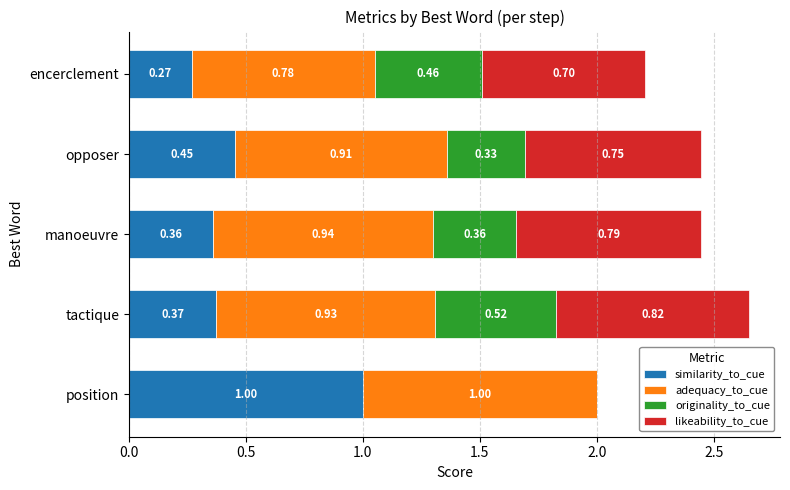

At which label is similarity_to_cue closest to 0?

encerclement